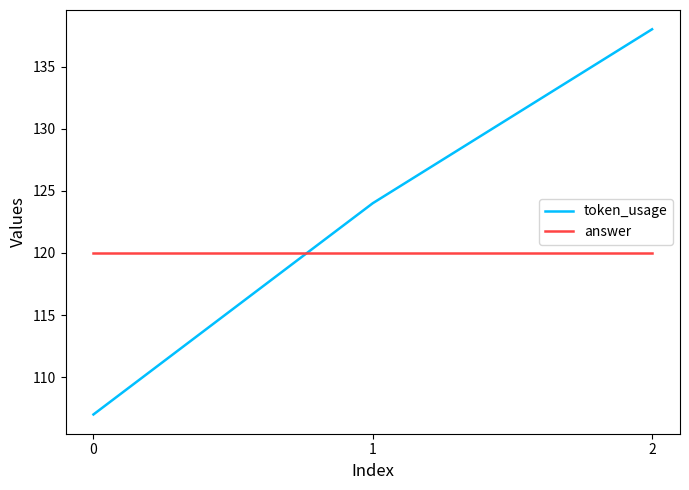

What is the difference between the highest and lowest values at 0?

13